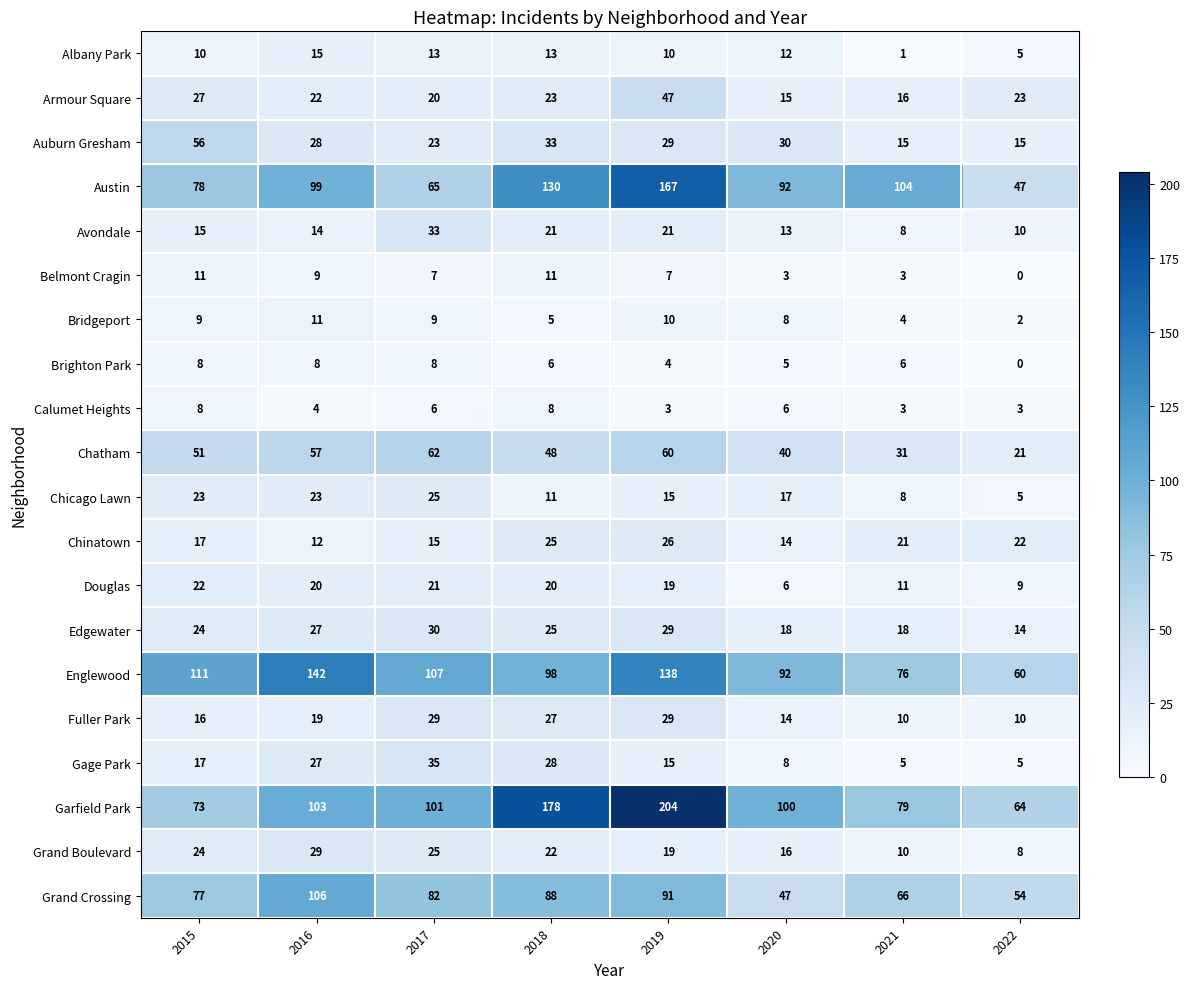

What is the sum of all Douglas values?

128